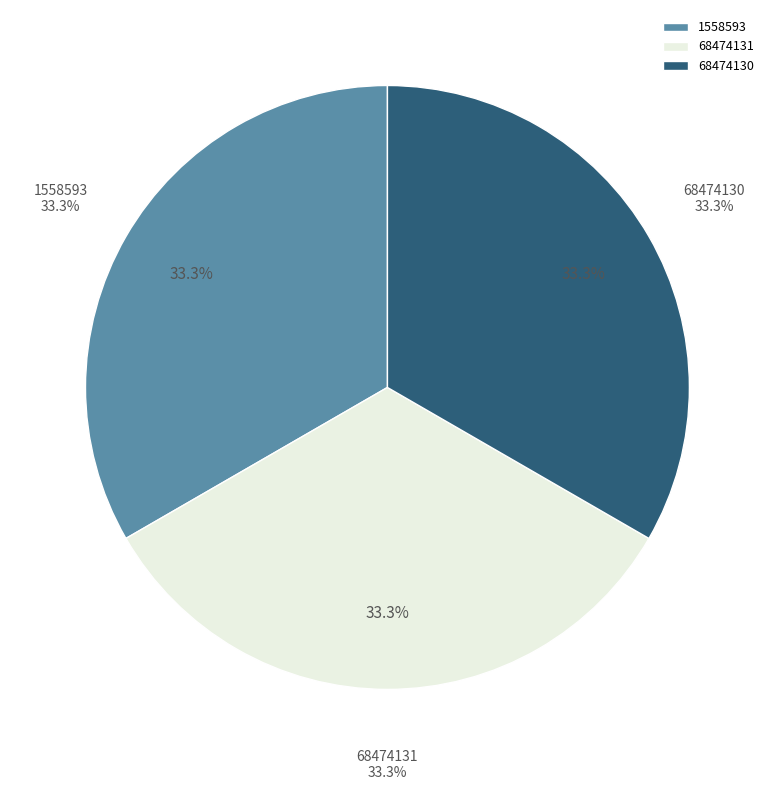

What percentage is the 68474131 slice, to the nearest percent?

33%